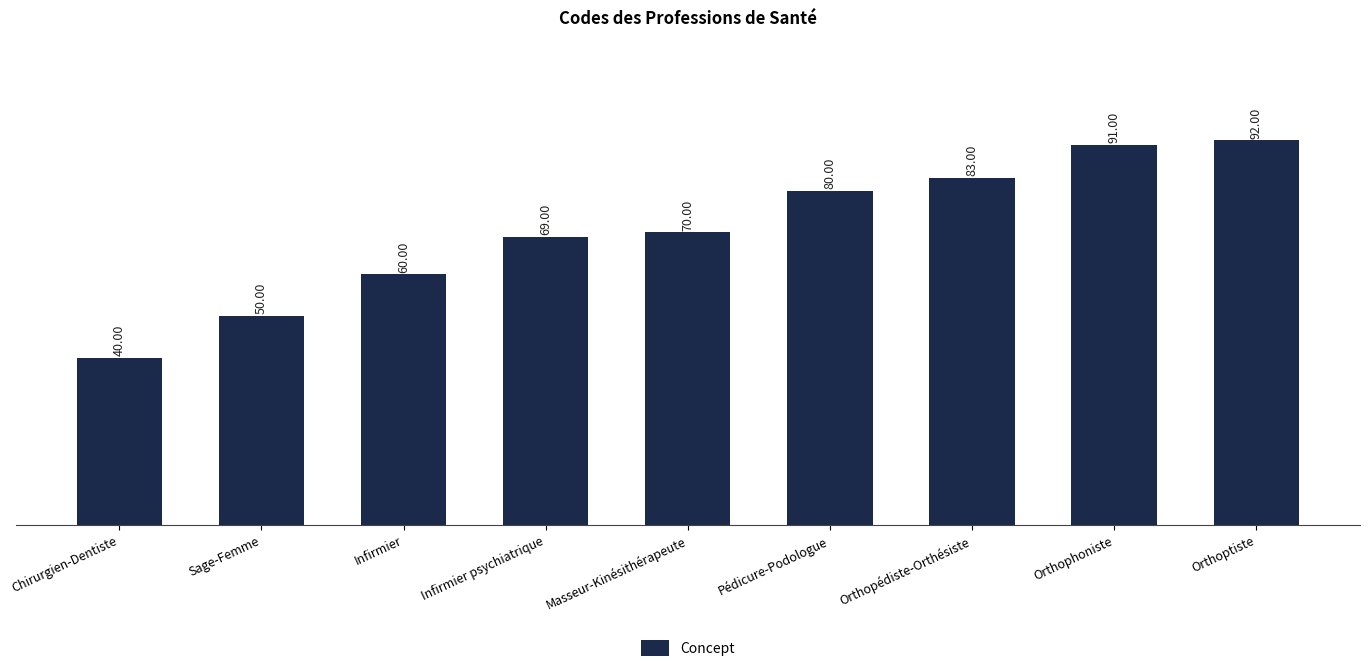

The chart shows a value of 69 at Infirmier psychiatrique. True or false?

True